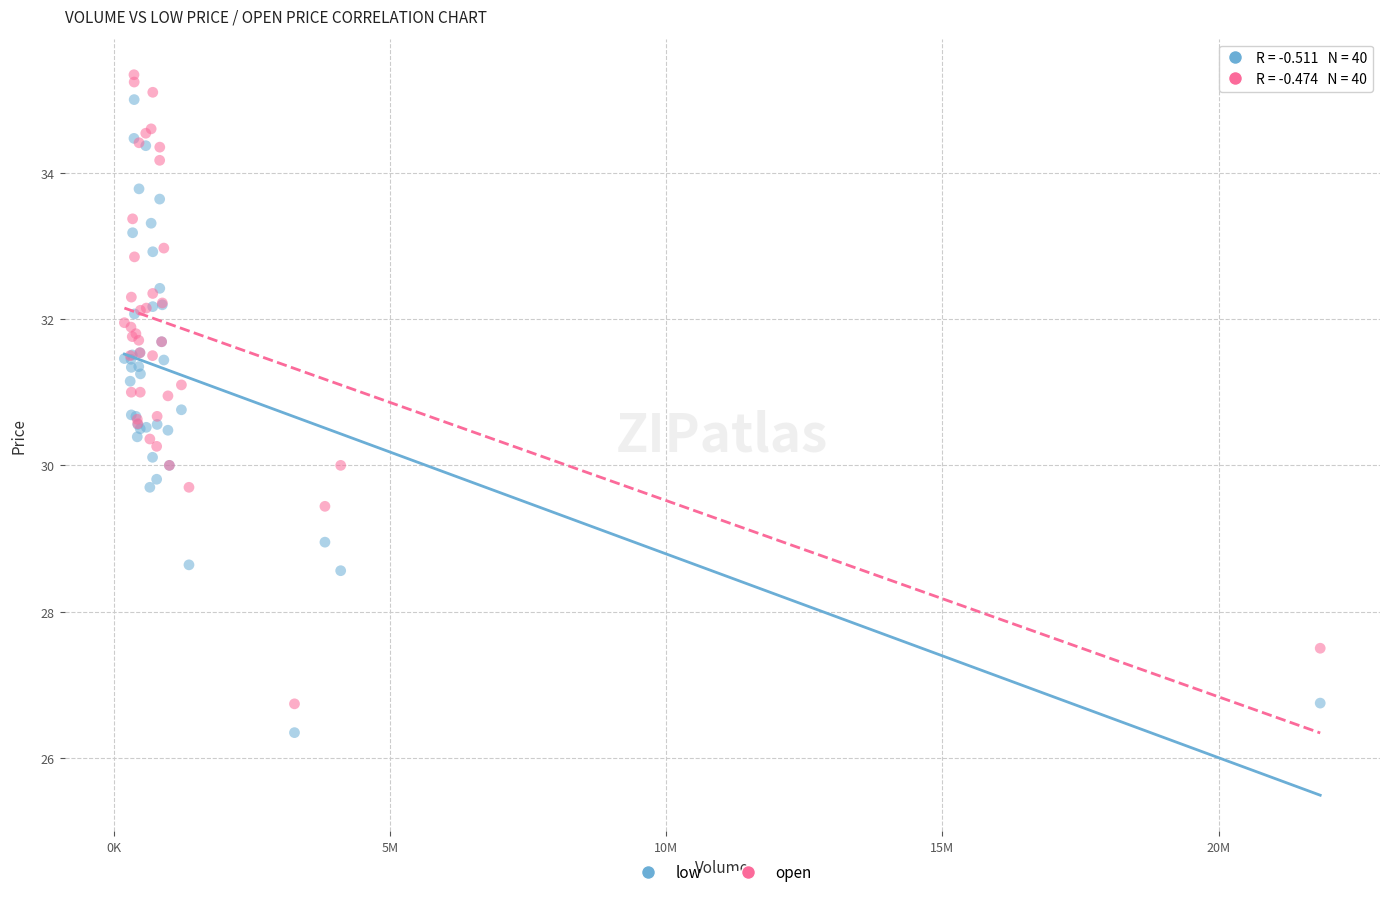

What is the X range (max minus min) for the scatter plot?

21644450.0